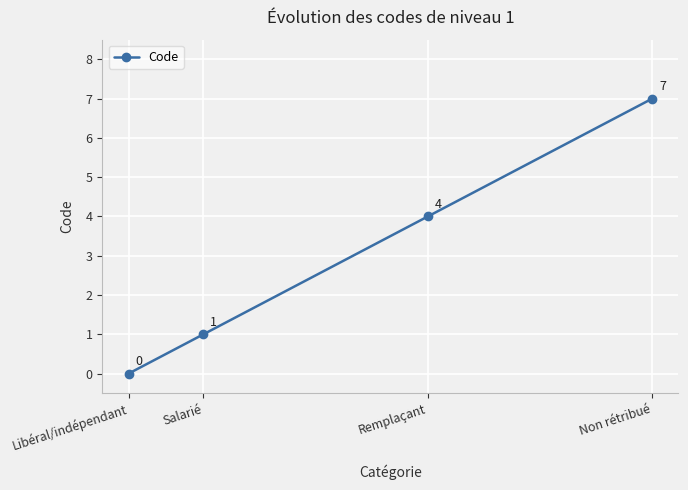

Reading left to right, transcribe all the data shown in this chart.

Libéral/indépendant=0	Salarié=1	Remplaçant=4	Non rétribué=7